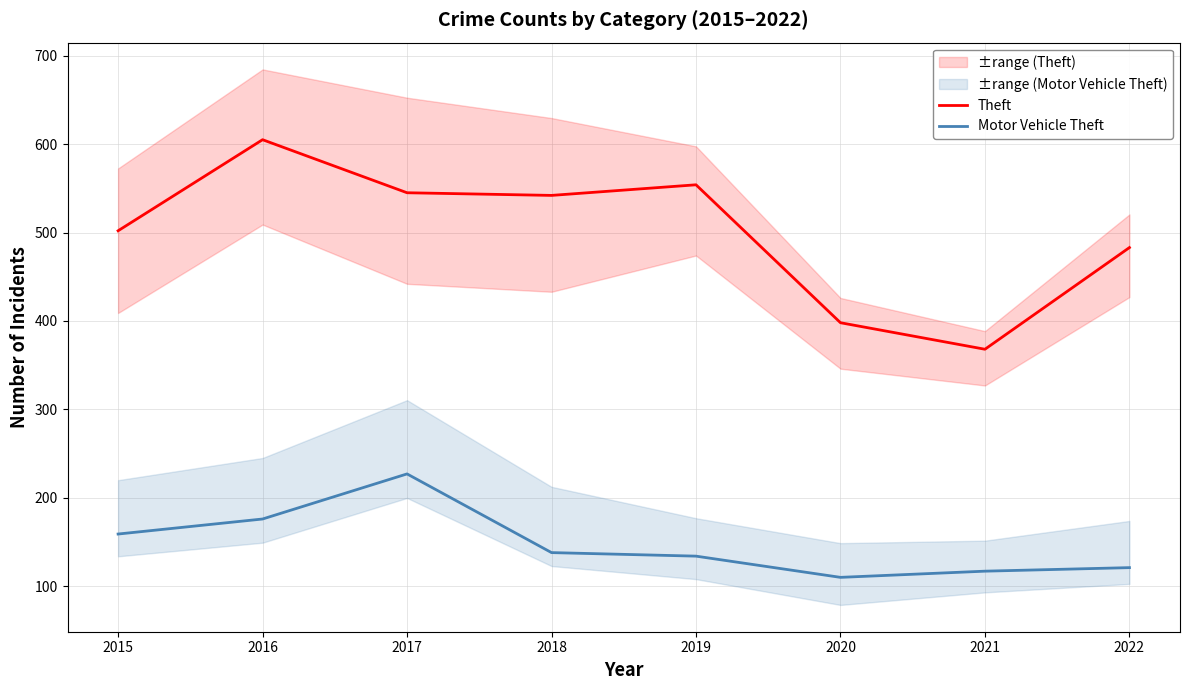

Where is Theft nearest to the value 486?

2022